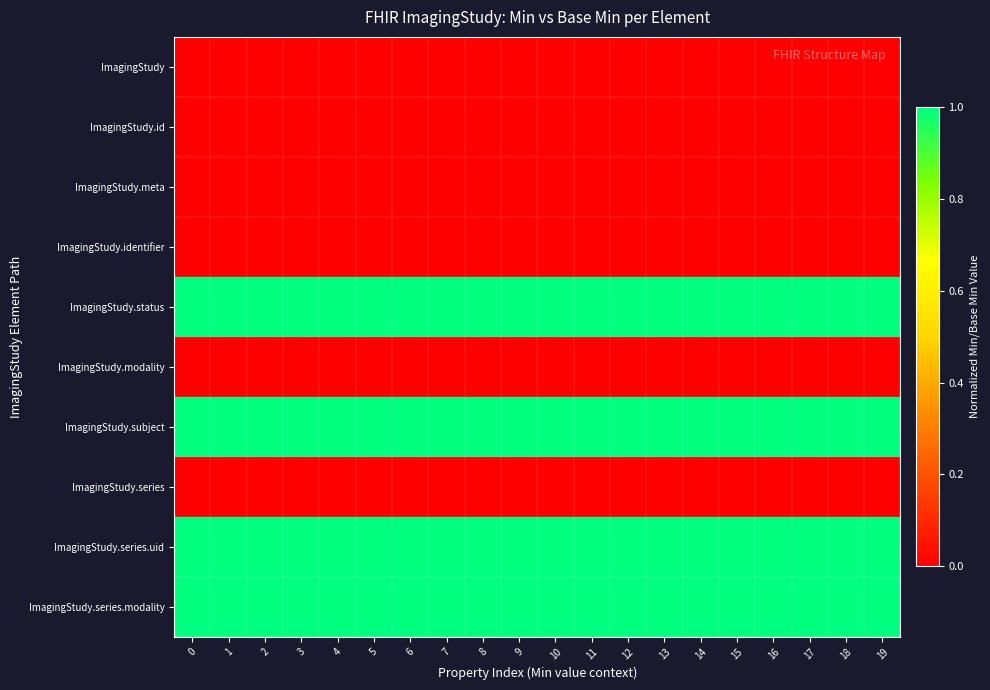

Reading left to right, transcribe all the data shown in this chart.

row_0: 0=0.0	1=0.0	2=0.0	3=0.0	4=0.0	5=0.0	6=0.0	7=0.0	8=0.0	9=0.0	10=0.0	11=0.0	12=0.0	13=0.0	14=0.0	15=0.0	16=0.0	17=0.0	18=0.0	19=0.0
row_1: 0=0.0	1=0.0	2=0.0	3=0.0	4=0.0	5=0.0	6=0.0	7=0.0	8=0.0	9=0.0	10=0.0	11=0.0	12=0.0	13=0.0	14=0.0	15=0.0	16=0.0	17=0.0	18=0.0	19=0.0
row_2: 0=0.0	1=0.0	2=0.0	3=0.0	4=0.0	5=0.0	6=0.0	7=0.0	8=0.0	9=0.0	10=0.0	11=0.0	12=0.0	13=0.0	14=0.0	15=0.0	16=0.0	17=0.0	18=0.0	19=0.0
row_3: 0=0.0	1=0.0	2=0.0	3=0.0	4=0.0	5=0.0	6=0.0	7=0.0	8=0.0	9=0.0	10=0.0	11=0.0	12=0.0	13=0.0	14=0.0	15=0.0	16=0.0	17=0.0	18=0.0	19=0.0
row_4: 0=1.0	1=1.0	2=1.0	3=1.0	4=1.0	5=1.0	6=1.0	7=1.0	8=1.0	9=1.0	10=1.0	11=1.0	12=1.0	13=1.0	14=1.0	15=1.0	16=1.0	17=1.0	18=1.0	19=1.0
row_5: 0=0.0	1=0.0	2=0.0	3=0.0	4=0.0	5=0.0	6=0.0	7=0.0	8=0.0	9=0.0	10=0.0	11=0.0	12=0.0	13=0.0	14=0.0	15=0.0	16=0.0	17=0.0	18=0.0	19=0.0
row_6: 0=1.0	1=1.0	2=1.0	3=1.0	4=1.0	5=1.0	6=1.0	7=1.0	8=1.0	9=1.0	10=1.0	11=1.0	12=1.0	13=1.0	14=1.0	15=1.0	16=1.0	17=1.0	18=1.0	19=1.0
row_7: 0=0.0	1=0.0	2=0.0	3=0.0	4=0.0	5=0.0	6=0.0	7=0.0	8=0.0	9=0.0	10=0.0	11=0.0	12=0.0	13=0.0	14=0.0	15=0.0	16=0.0	17=0.0	18=0.0	19=0.0
row_8: 0=1.0	1=1.0	2=1.0	3=1.0	4=1.0	5=1.0	6=1.0	7=1.0	8=1.0	9=1.0	10=1.0	11=1.0	12=1.0	13=1.0	14=1.0	15=1.0	16=1.0	17=1.0	18=1.0	19=1.0
row_9: 0=1.0	1=1.0	2=1.0	3=1.0	4=1.0	5=1.0	6=1.0	7=1.0	8=1.0	9=1.0	10=1.0	11=1.0	12=1.0	13=1.0	14=1.0	15=1.0	16=1.0	17=1.0	18=1.0	19=1.0